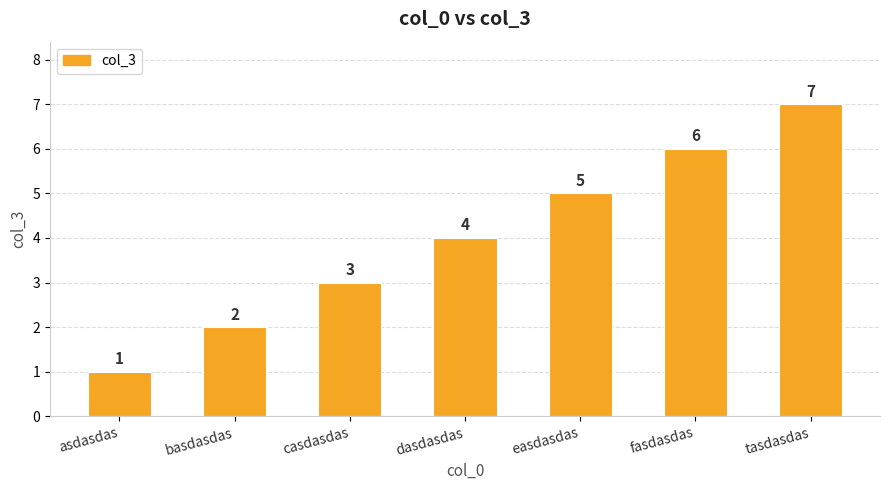

How many values are below 4?

3